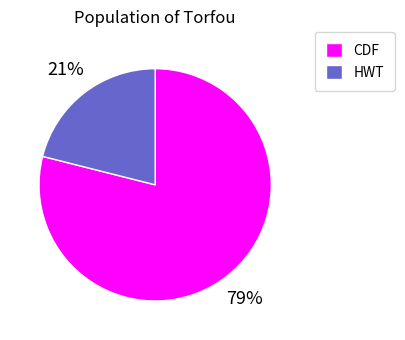

Is the sum of CDF and HWT greater than half?

Yes